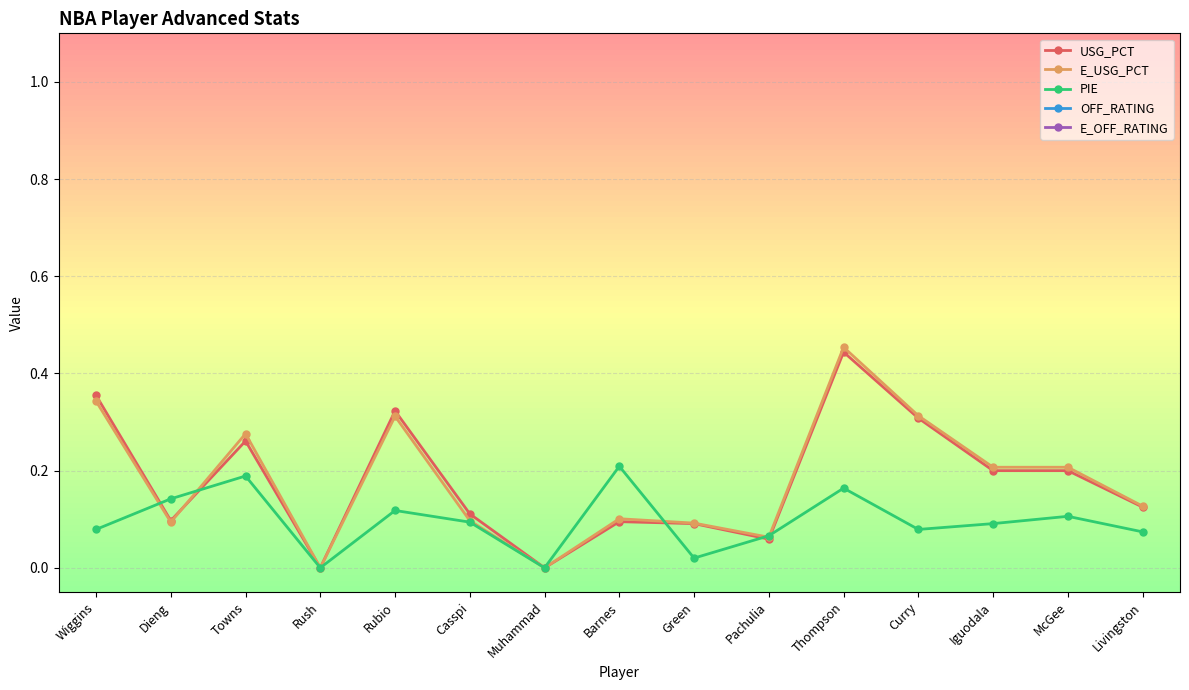

How many lines are shown in the chart?

5